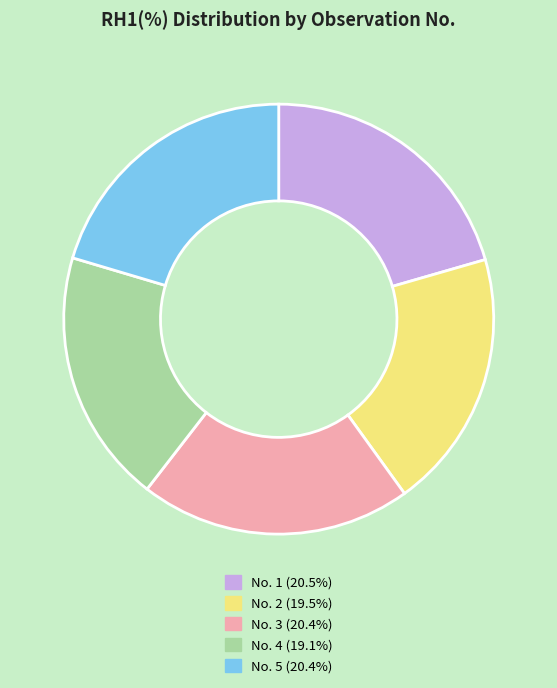

Is No. 2 (19.5%) the majority of the pie?

No